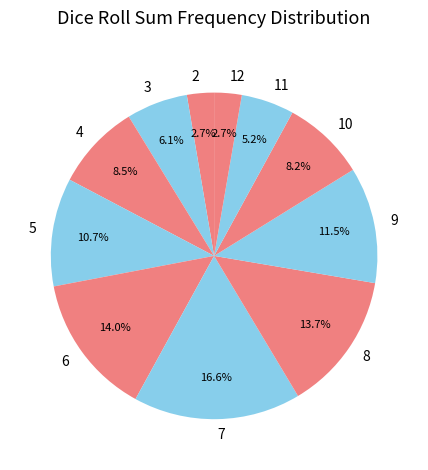

What is the ratio of the value at 11 to the value at 9?

0.5